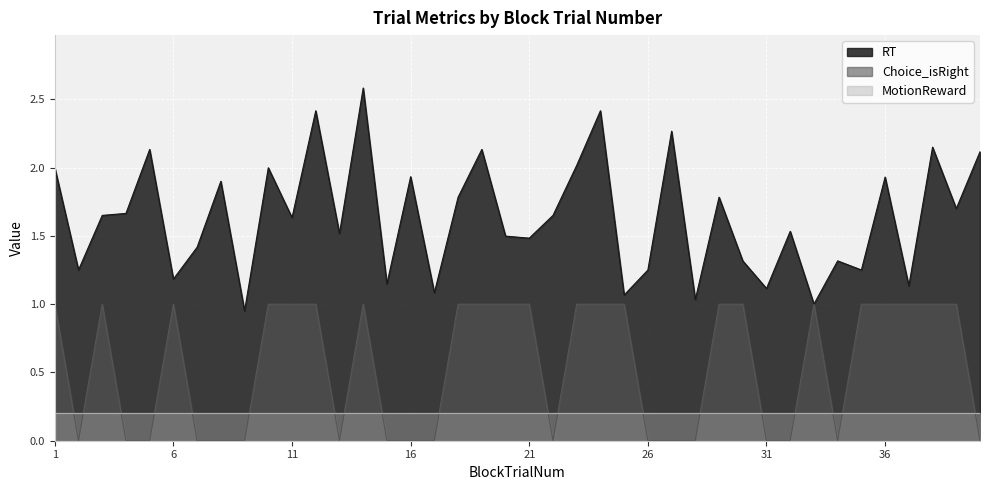

At how many categories does at least one series exceed 1?

39